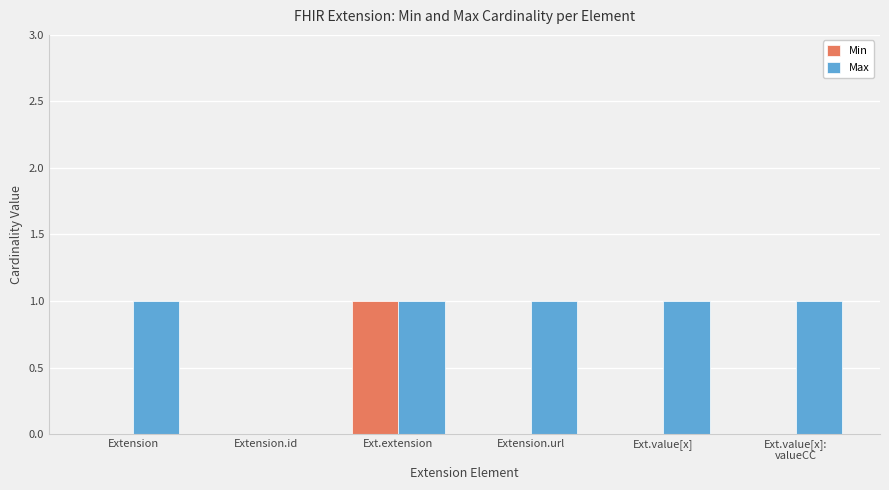

Between Extension and Ext.extension, which series saw the biggest shift?

Min